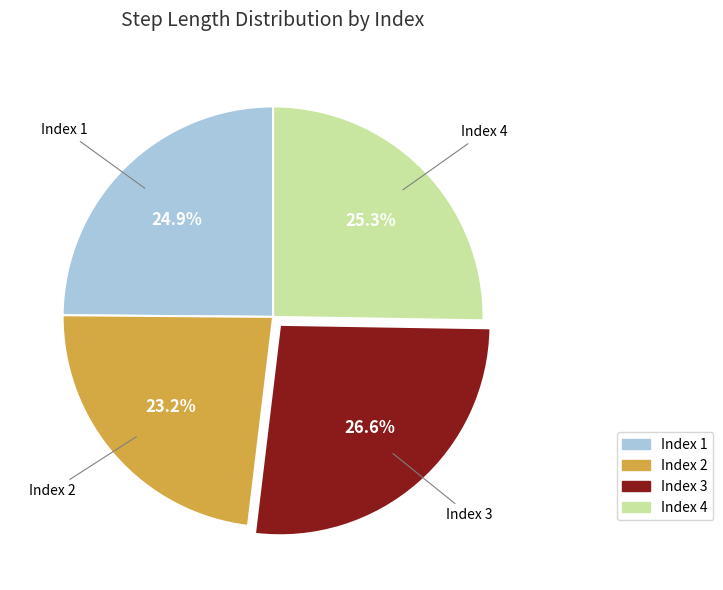

Does any single category account for the majority?

No